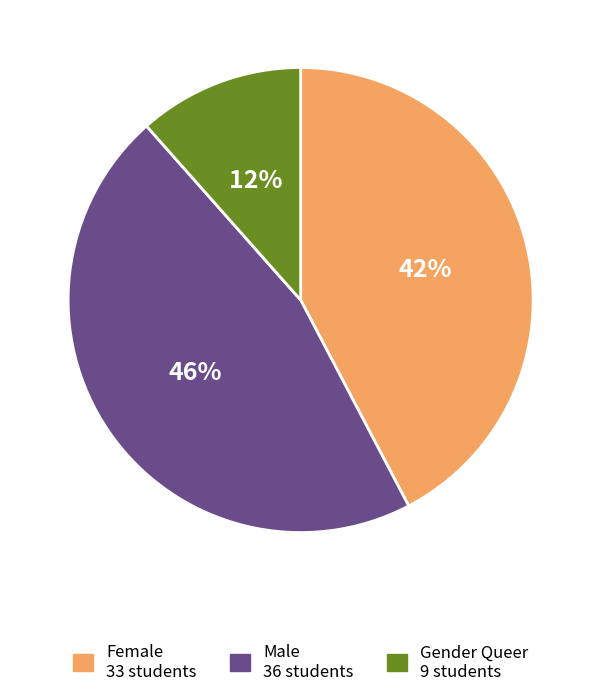

To the nearest percent, what is the average slice percentage?

33%